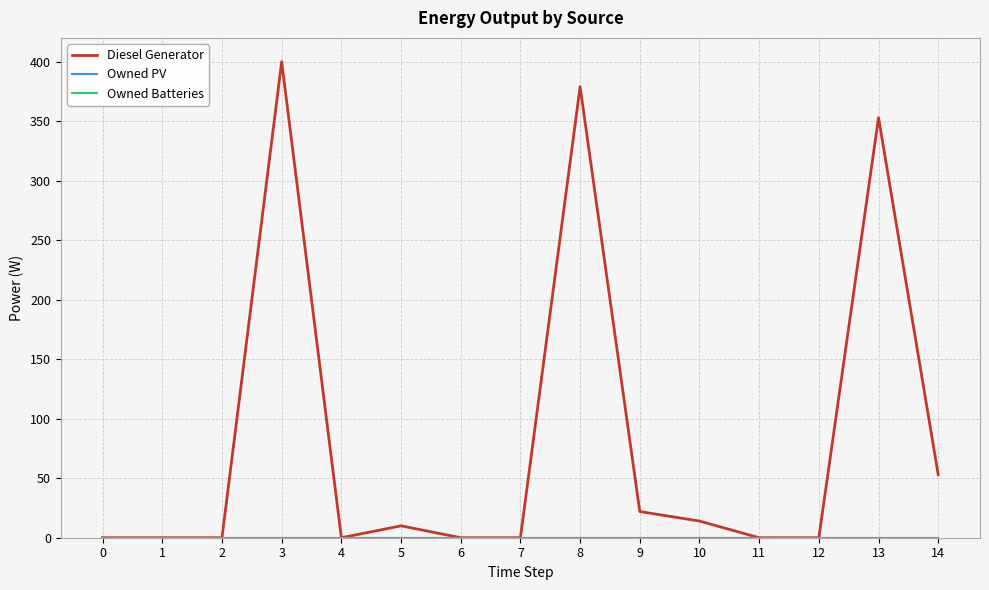

Between 8 and 7, which is larger?

8